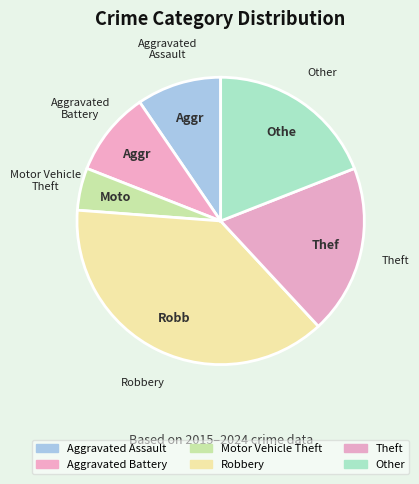

What is the smallest slice in the pie chart?

Motor Vehicle Theft